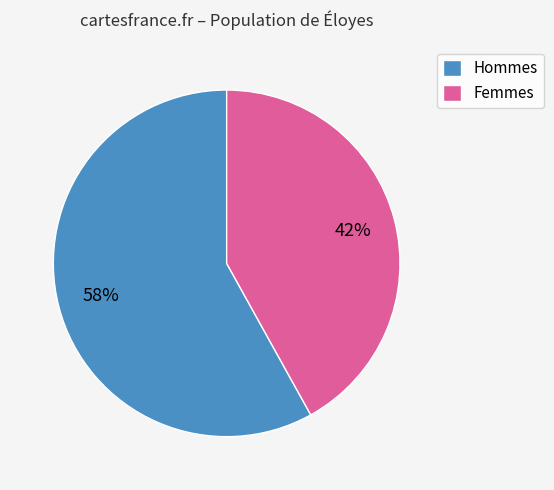

Which category has the smallest portion of the pie?

Femmes